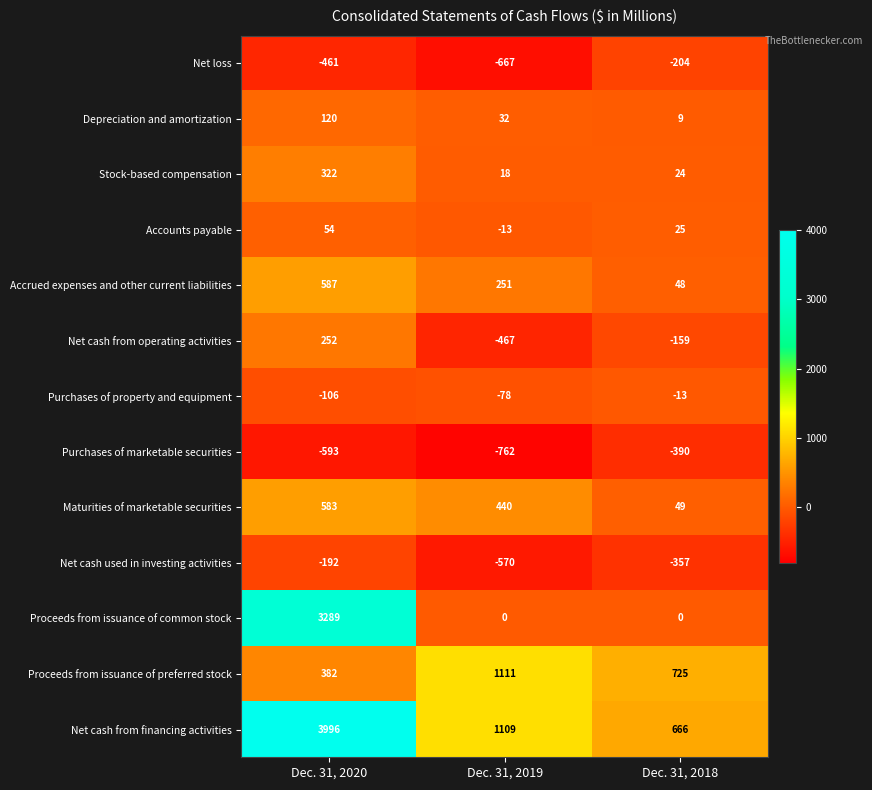

What is the total value across all series at Dec. 31, 2018?

423